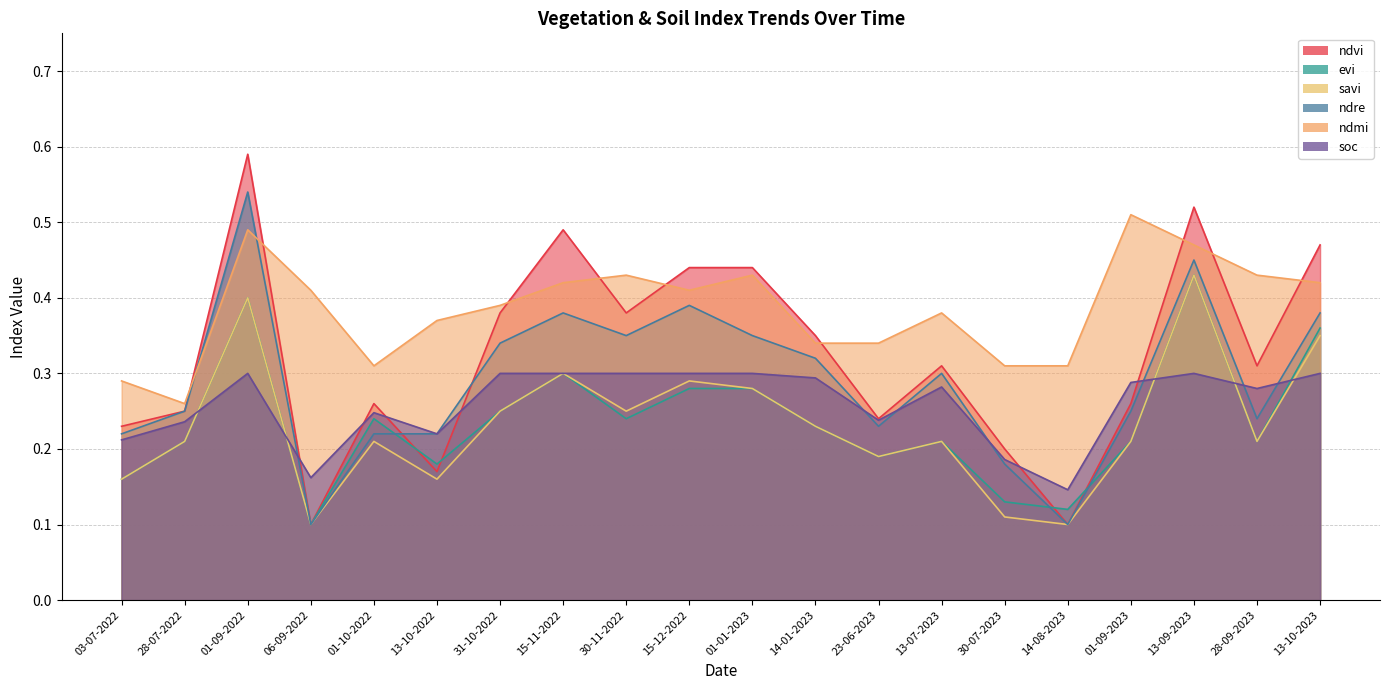

Reading right to left, what are all the values shown in this chart?

ndvi: 0.5	0.3	0.5	0.3	0.1	0.2	0.3	0.2	0.3	0.4	0.4	0.4	0.5	0.4	0.2	0.3	0.1	0.6	0.2	0.2
evi: 0.4	0.2	0.4	0.2	0.1	0.1	0.2	0.2	0.2	0.3	0.3	0.2	0.3	0.2	0.2	0.2	0.1	0.4	0.2	0.2
savi: 0.3	0.2	0.4	0.2	0.1	0.1	0.2	0.2	0.2	0.3	0.3	0.2	0.3	0.2	0.2	0.2	0.1	0.4	0.2	0.2
ndre: 0.4	0.2	0.5	0.2	0.1	0.2	0.3	0.2	0.3	0.3	0.4	0.3	0.4	0.3	0.2	0.2	0.1	0.5	0.2	0.2
ndmi: 0.4	0.4	0.5	0.5	0.3	0.3	0.4	0.3	0.3	0.4	0.4	0.4	0.4	0.4	0.4	0.3	0.4	0.5	0.3	0.3
soc: 0.3	0.3	0.3	0.3	0.1	0.2	0.3	0.2	0.3	0.3	0.3	0.3	0.3	0.3	0.2	0.2	0.2	0.3	0.2	0.2